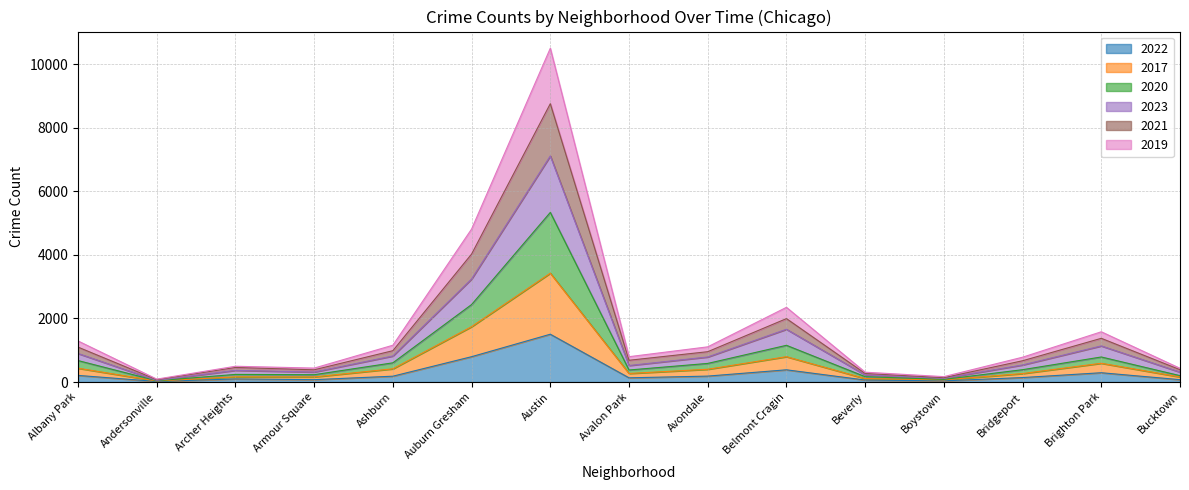

What are all the series names shown in the legend?

2022, 2017, 2020, 2023, 2021, 2019